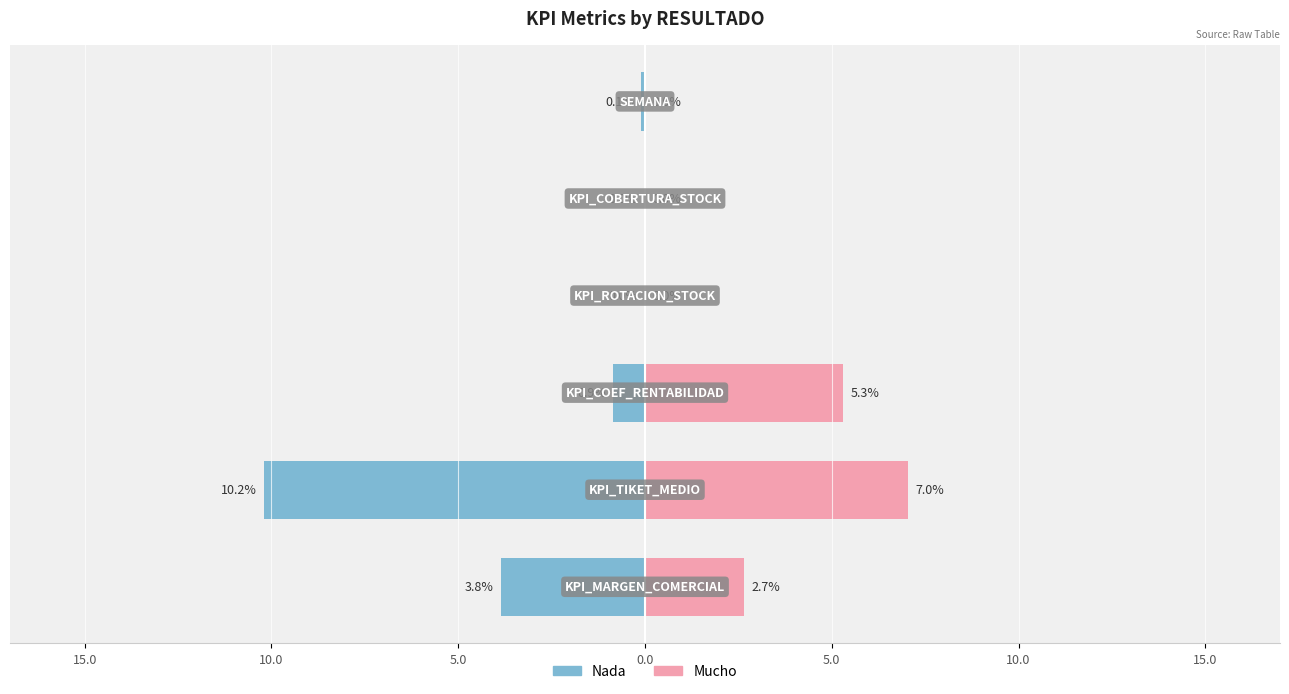

How many values in Mucho are above zero?

5